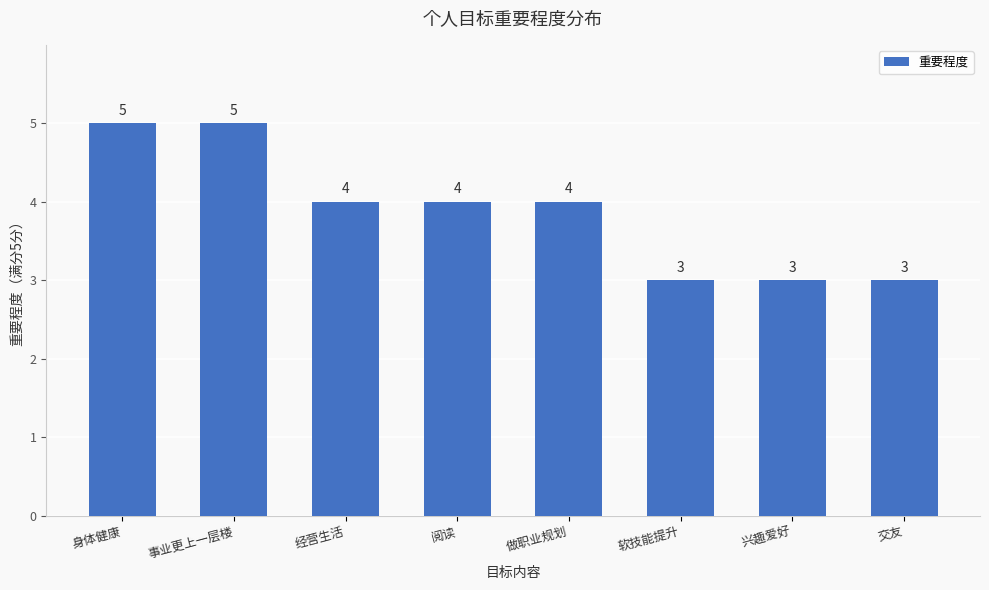

What is the average value?

4